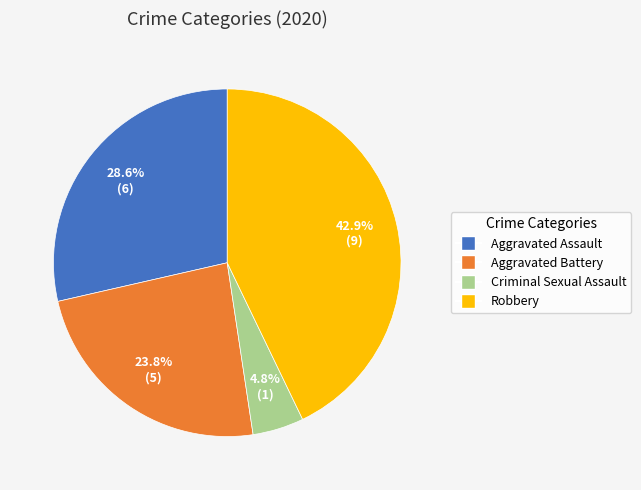

Does any single category account for the majority?

No